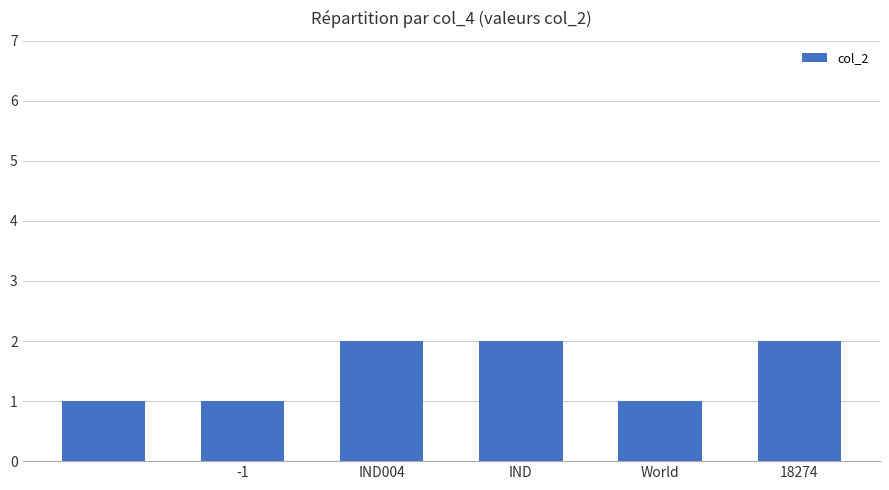

What is the value of the 3rd bar from the left?

2